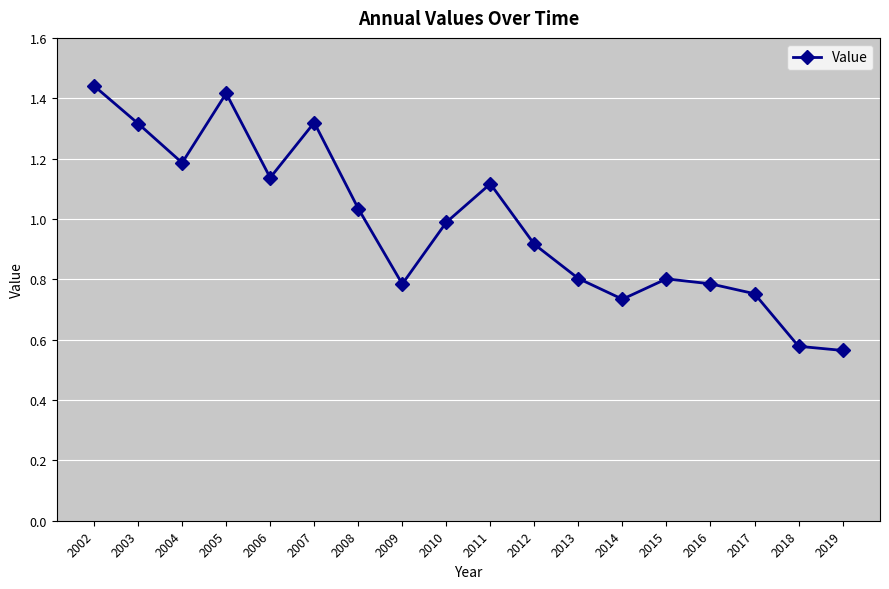

True or false: the data shows 2.3 at 2007.

False